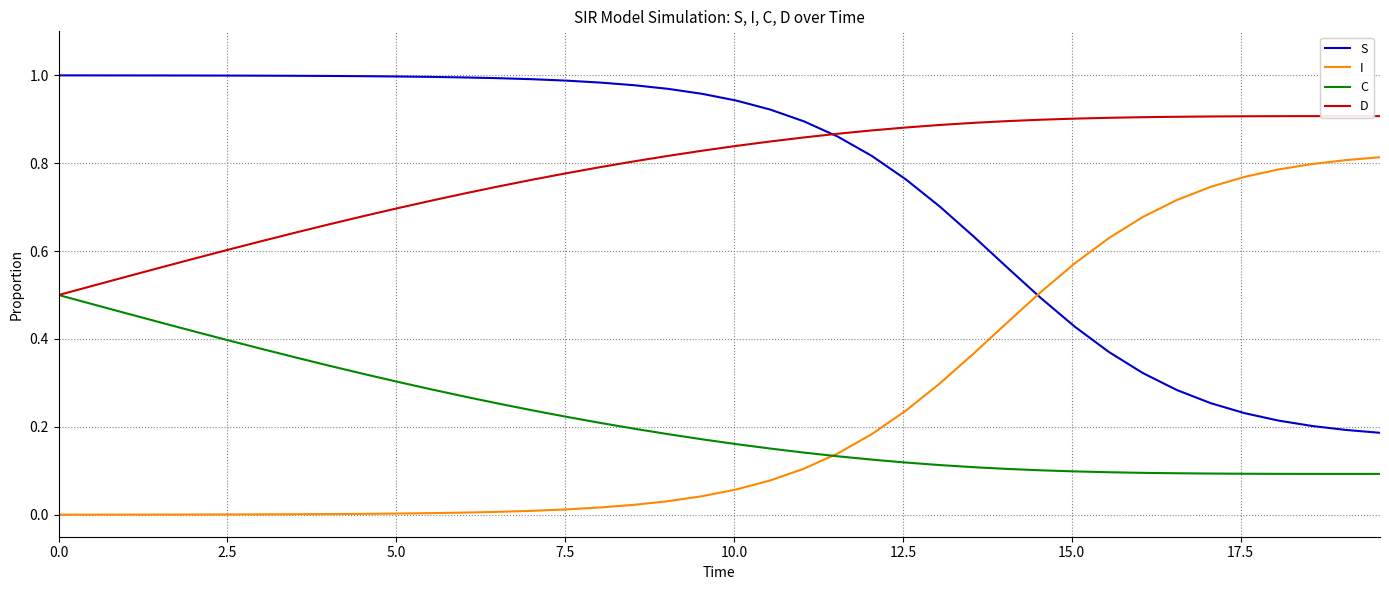

Which series has the largest total across all categories?

D